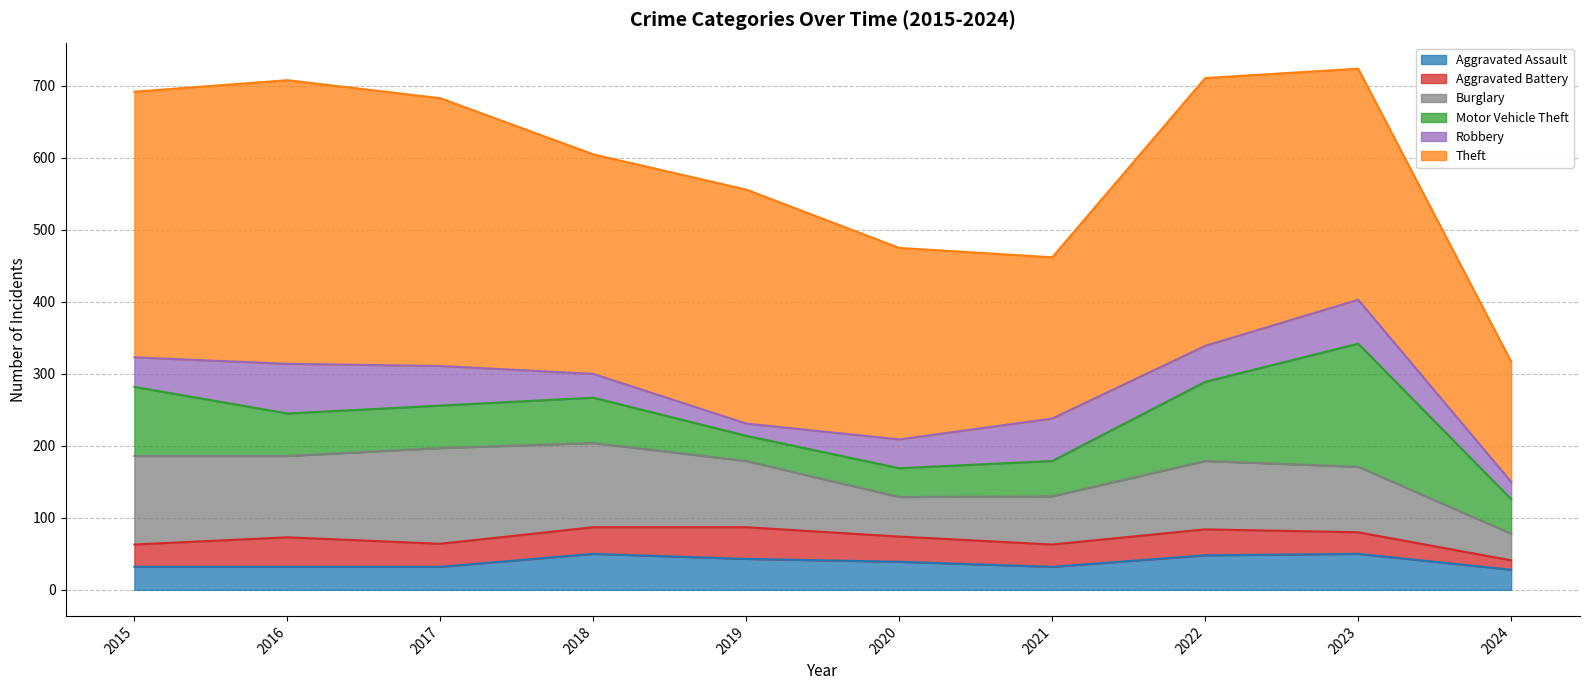

How many lines are shown in the chart?

6